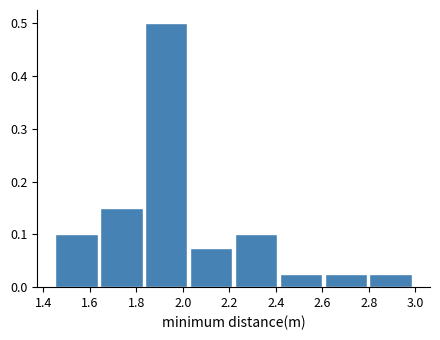

Which range on the x-axis has the tallest bar?

1.84 to 2.02